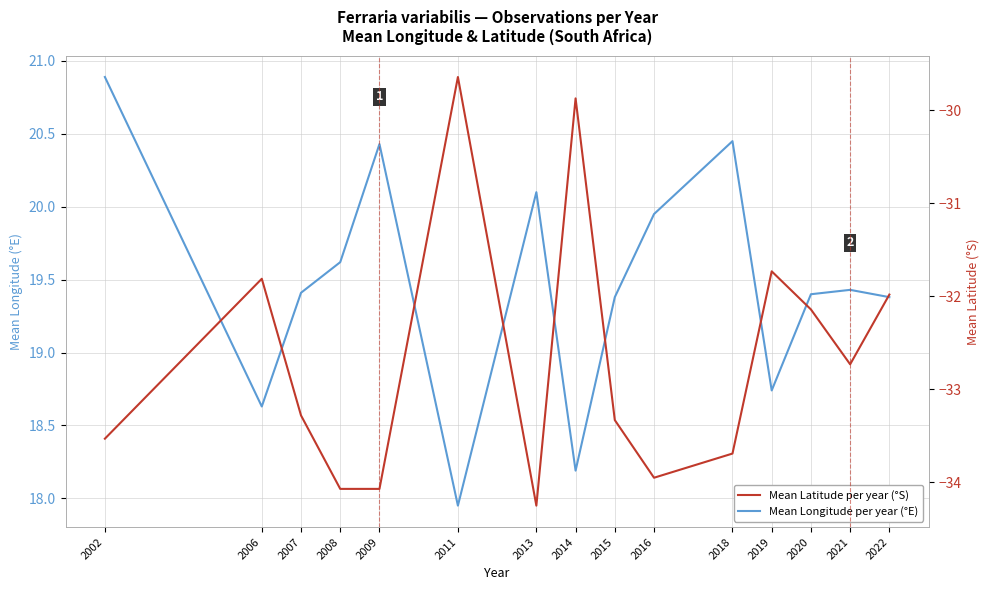

How many data points does each series have?

15